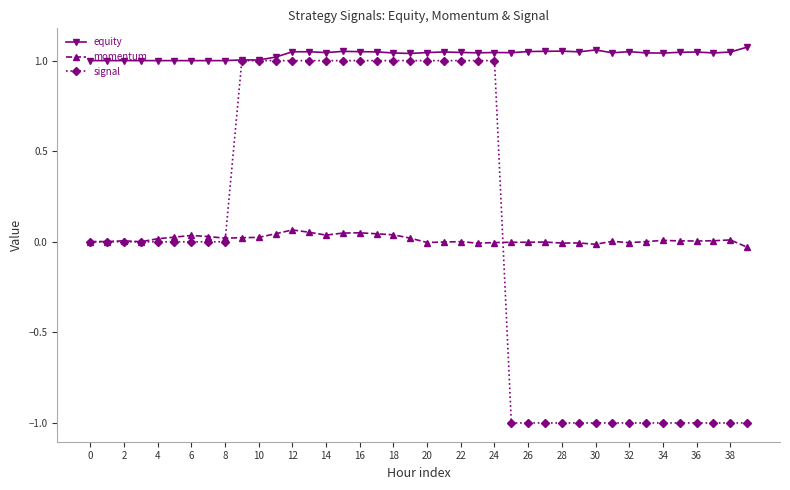

Count the number of categories in the chart.

40